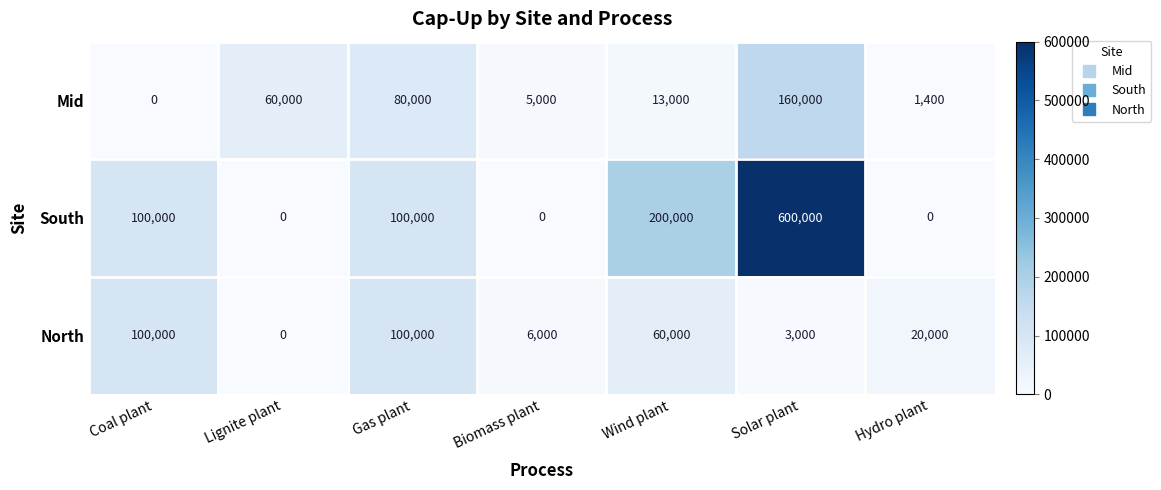

Reading left to right, transcribe all the data shown in this chart.

Mid: 0	60000	80000	5000	13000	160000	1400
South: 100000	0	100000	0	200000	600000	0
North: 100000	0	100000	6000	60000	3000	20000